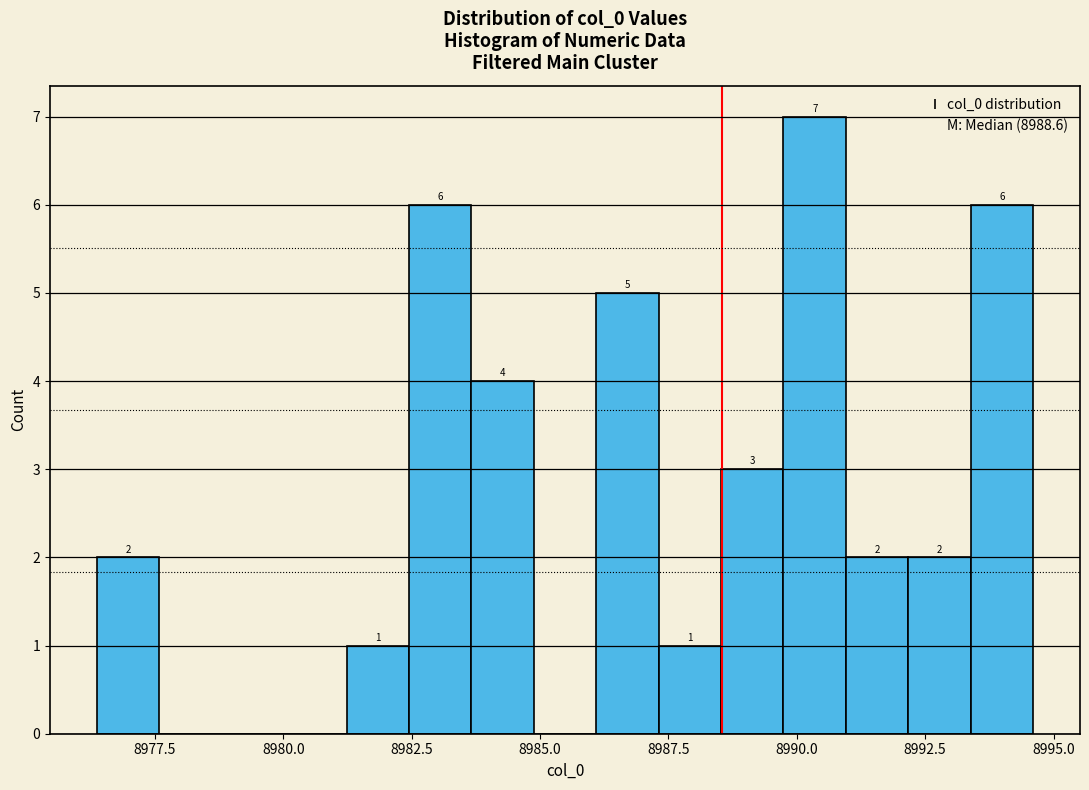

Read against the x-axis, roughly where is the centre of the tallest bar?

8990.5